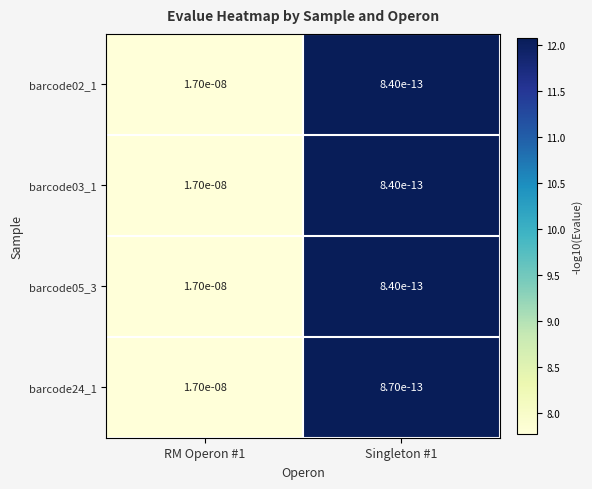

Which label corresponds to the largest value in the chart?

RM Operon #1